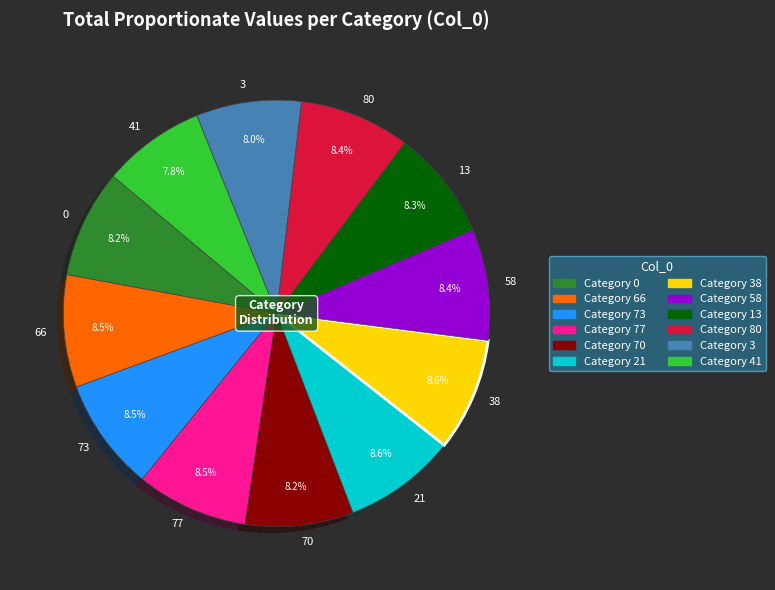

What percentage do 70 and 80 together represent?

16.6%